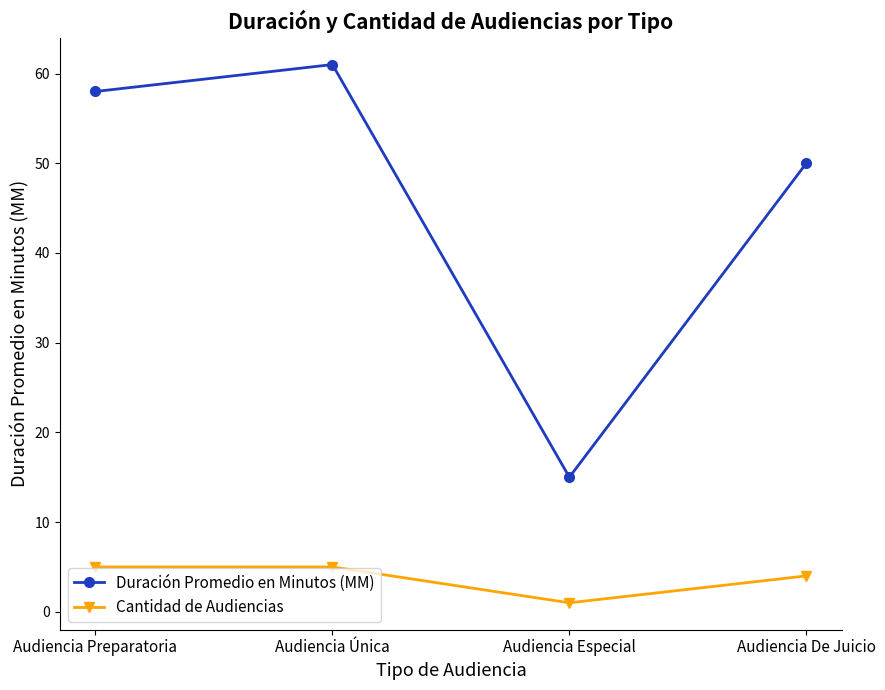

Rank the series at Audiencia Única from lowest to highest value.

Cantidad de Audiencias, Duración Promedio en Minutos (MM)